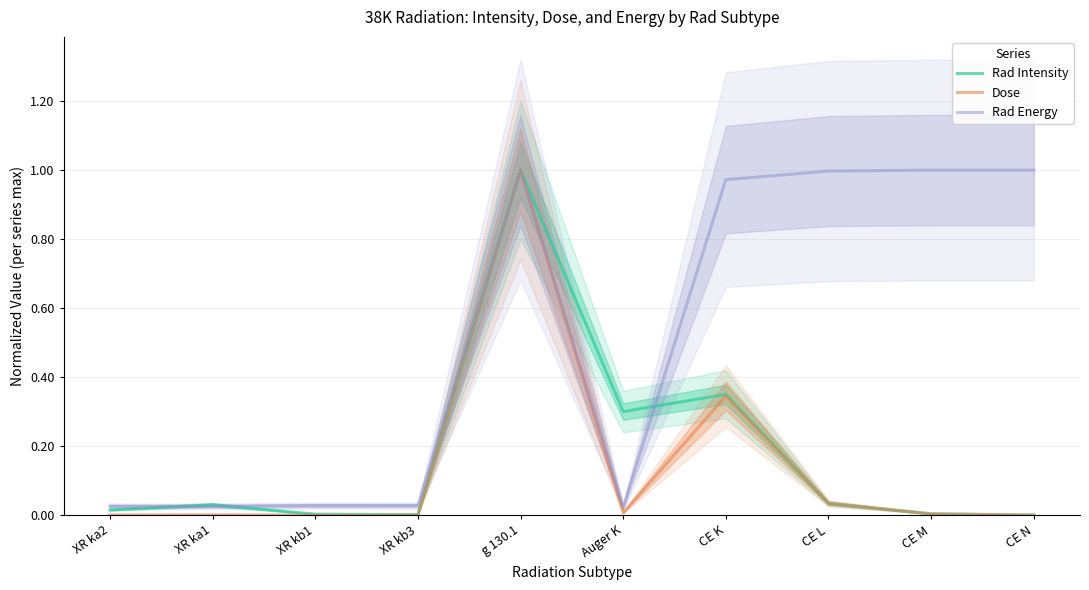

How many interior local valleys does the Rad Intensity series have?

2